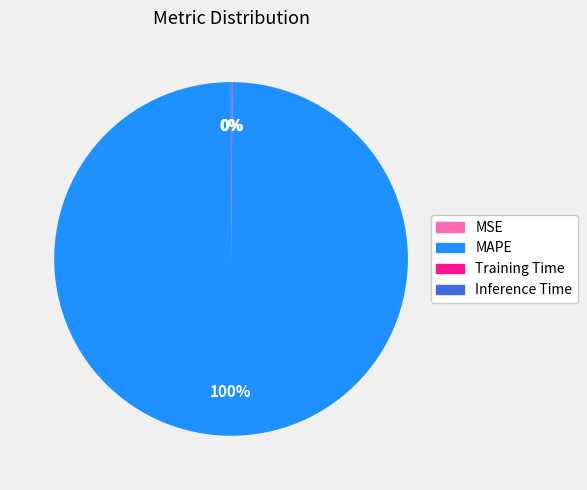

Is there any slice that represents more than half of the pie?

Yes